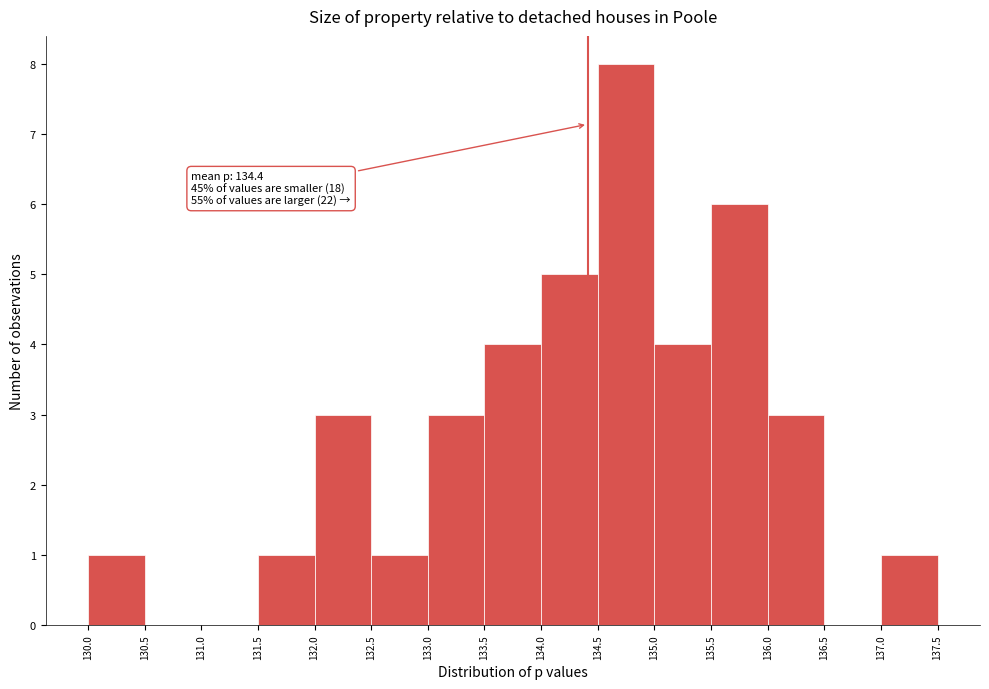

Which range on the x-axis has the tallest bar?

134.5 to 135.0